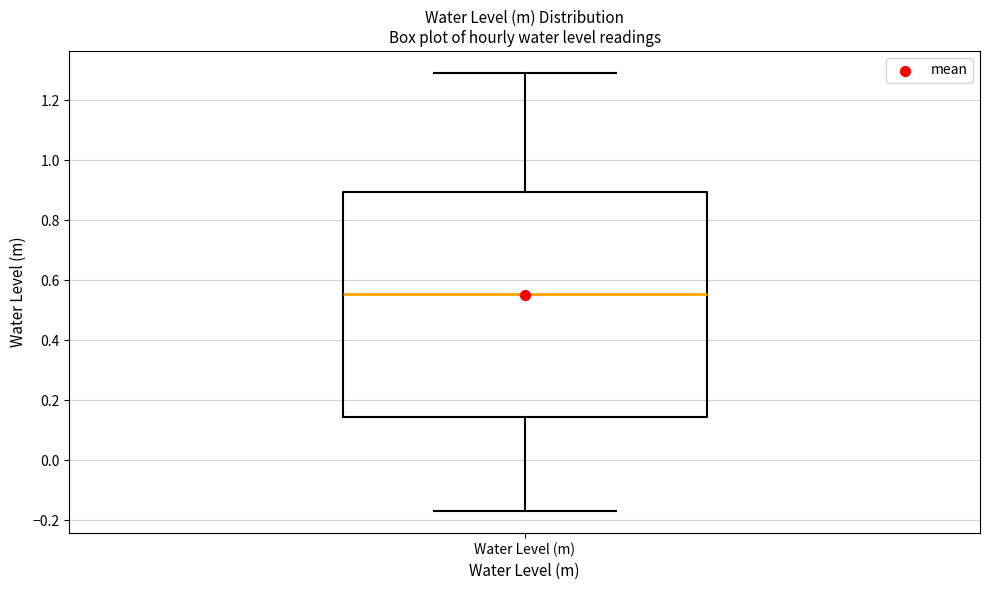

Where does the median line of the box for Water Level (m) sit on the y-axis? The values are not printed on the chart, so give them approximately, as read against the axis.

0.56